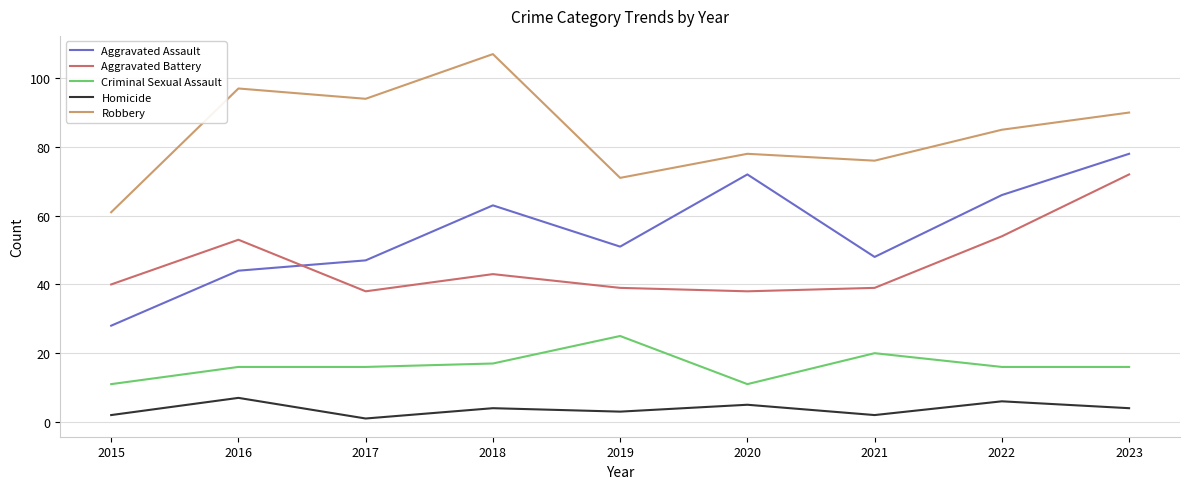

What is the average value of the Aggravated Assault series?

55